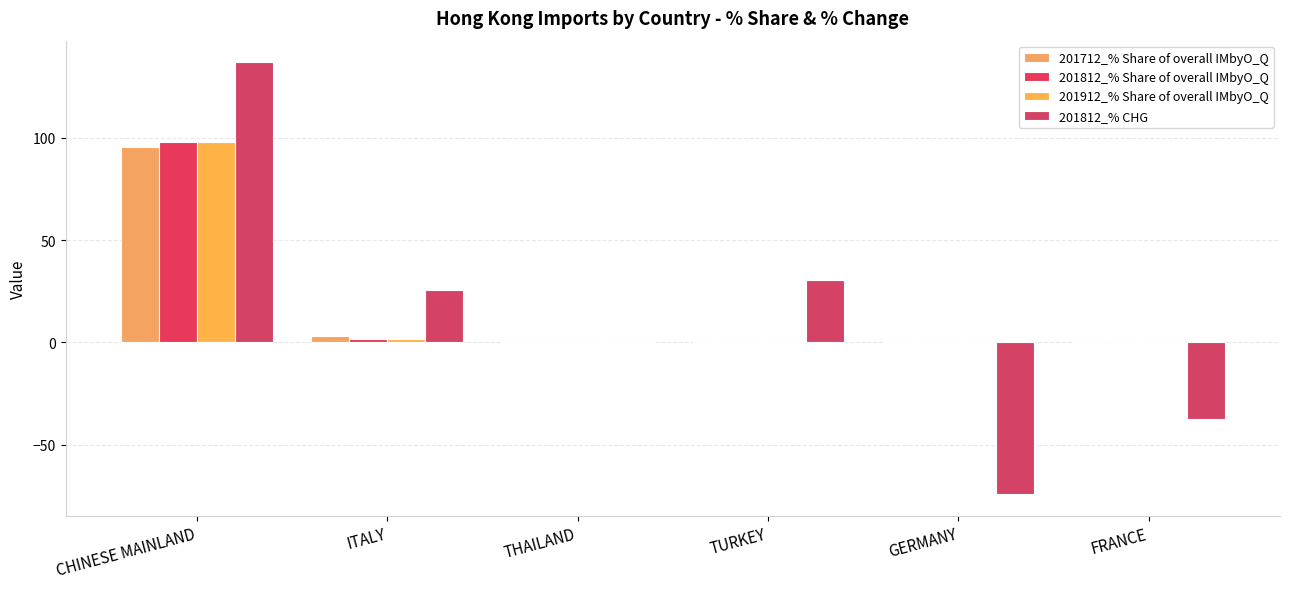

Reading left to right, extract all data points from this chart.

201712_% Share of overall IMbyO_Q: CHINESE MAINLAND=95.6	ITALY=3.1	THAILAND=0.1	TURKEY=0.0	GERMANY=0.1	FRANCE=0.3
201812_% Share of overall IMbyO_Q: CHINESE MAINLAND=98.0	ITALY=1.7	THAILAND=0.0	TURKEY=0.0	GERMANY=0.0	FRANCE=0.1
201912_% Share of overall IMbyO_Q: CHINESE MAINLAND=97.8	ITALY=1.8	THAILAND=0.1	TURKEY=0.0	GERMANY=0.0	FRANCE=0.0
201812_% CHG: CHINESE MAINLAND=136.8	ITALY=25.6	THAILAND=0.0	TURKEY=30.6	GERMANY=-74.1	FRANCE=-37.3